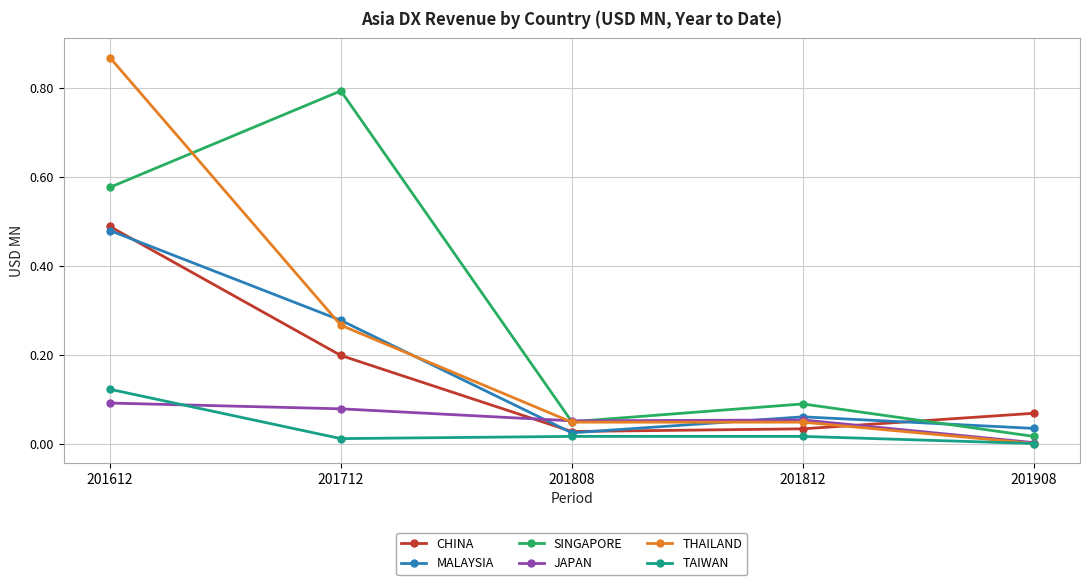

Is it true that THAILAND equals 0.1 at 201808?

False